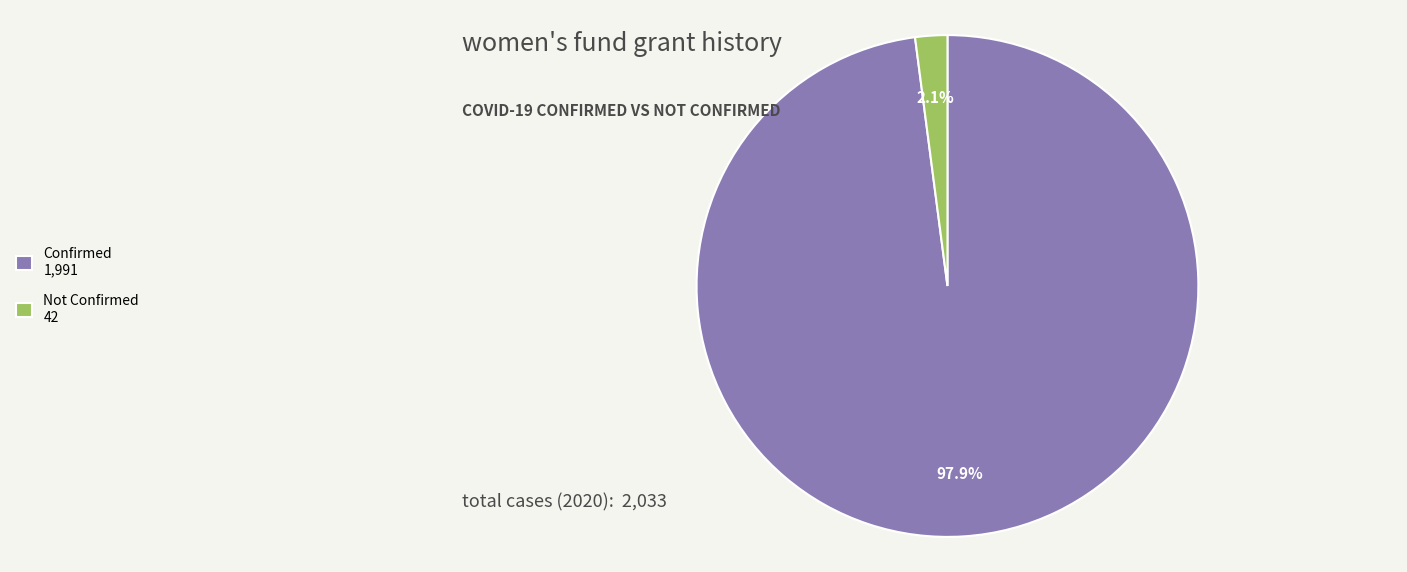

Which has a higher value, Confirmed 1,991 or Not Confirmed 42?

Confirmed 1,991